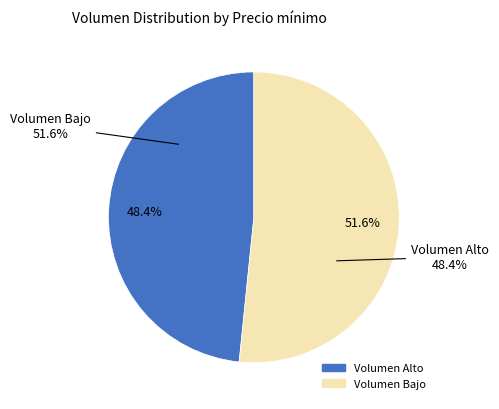

Is 1400 the majority of the pie?

No